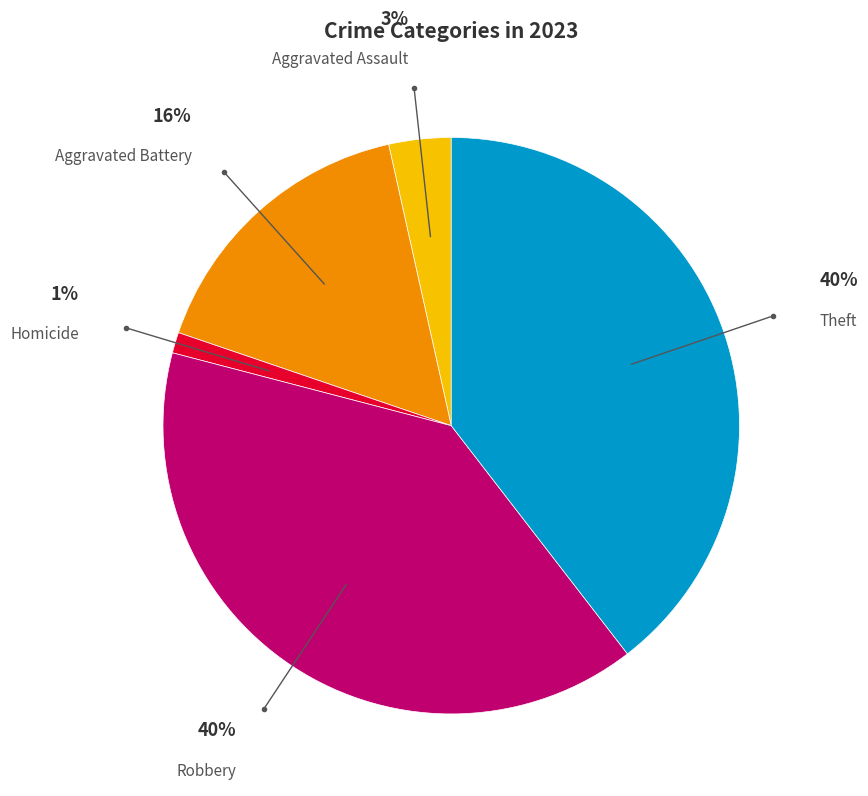

To the nearest percent, what is the combined percentage of Aggravated Battery and Theft?

56%